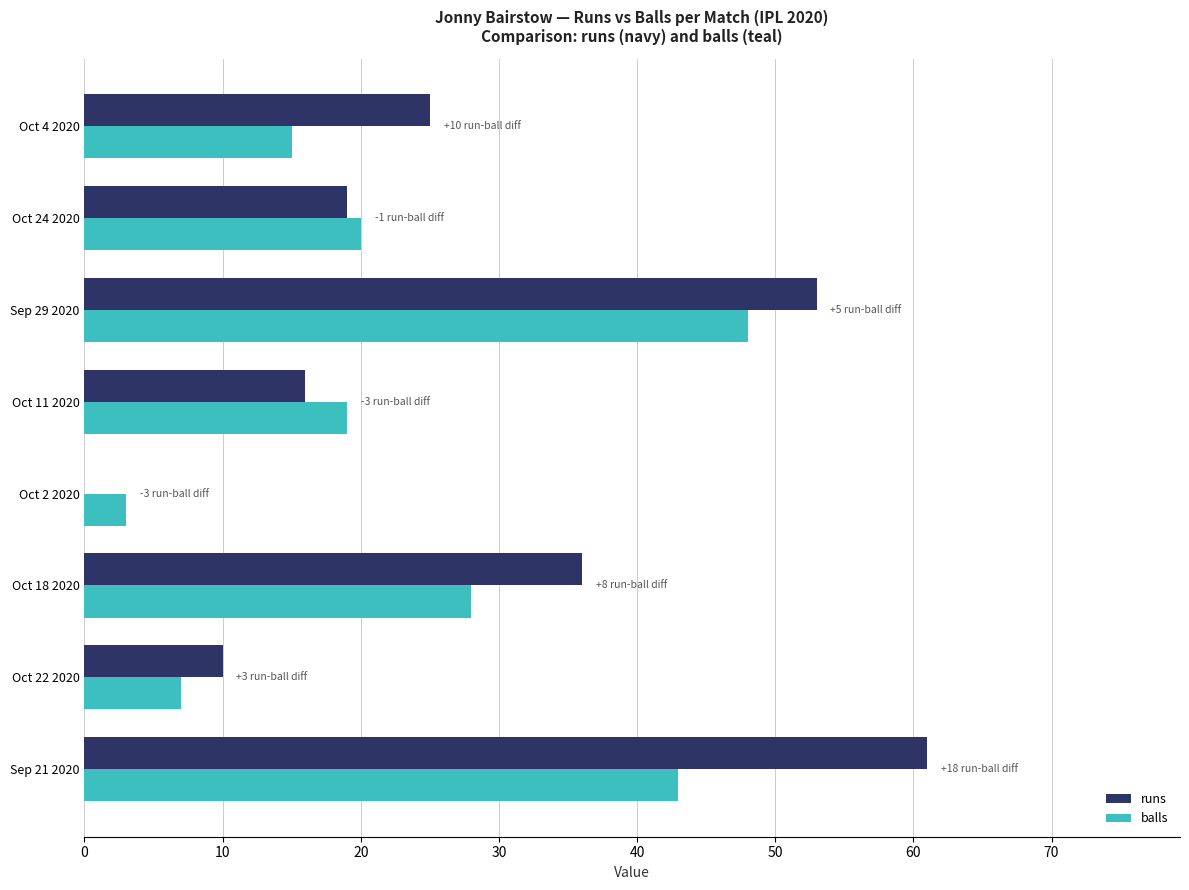

Between Oct 18 2020 and Oct 24 2020, which series saw the biggest shift?

runs